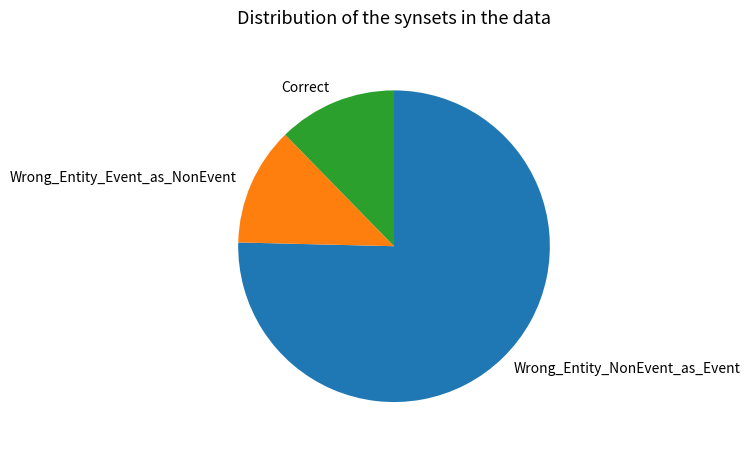

Do Wrong_Entity_NonEvent_as_Event and Correct together represent more than half of the pie?

Yes